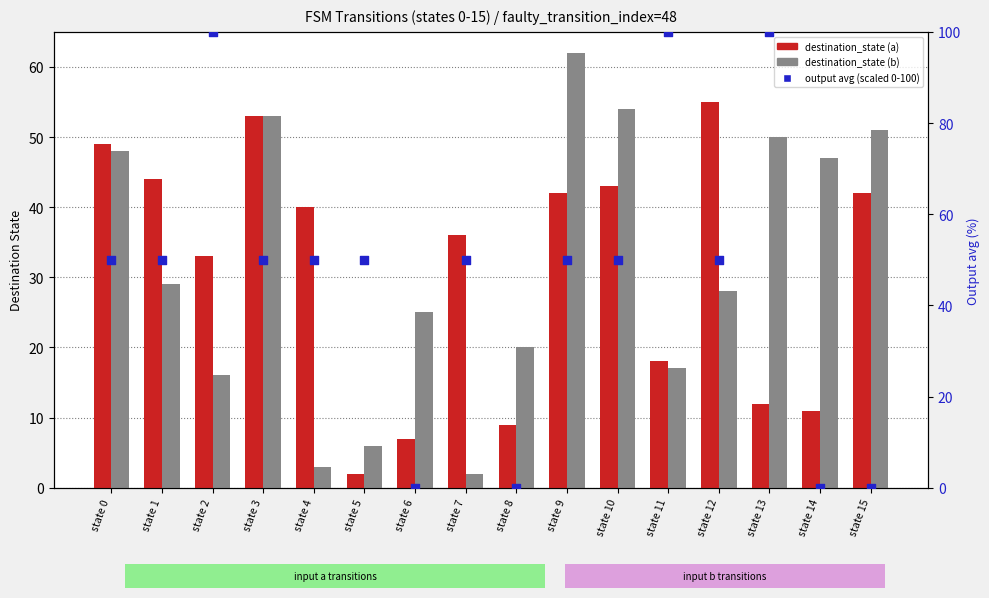

At which category is the sum across all series the highest?

state 13